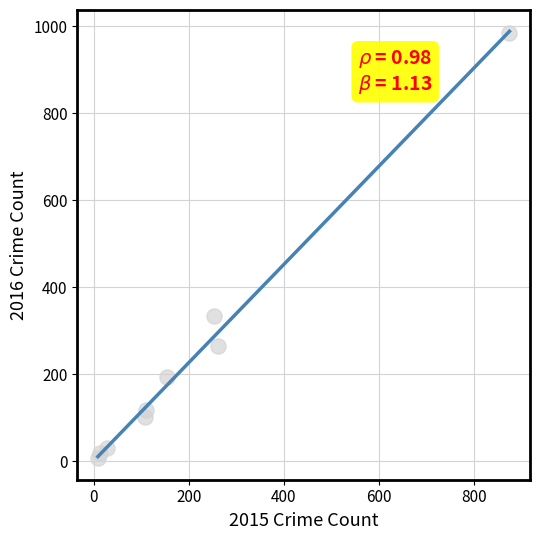

What Y value in the scatter plot is closest to 495?

333